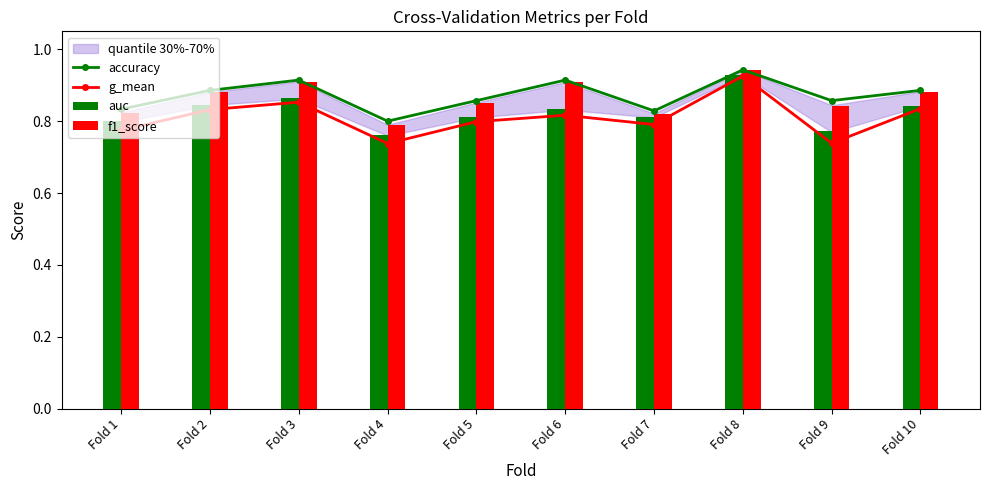

Which series has the largest range (max minus min)?

g_mean